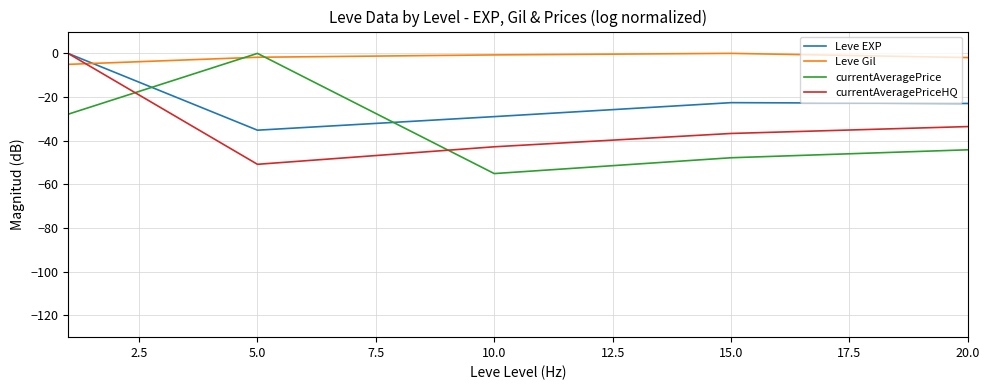

What is the smallest value displayed?

-55.1